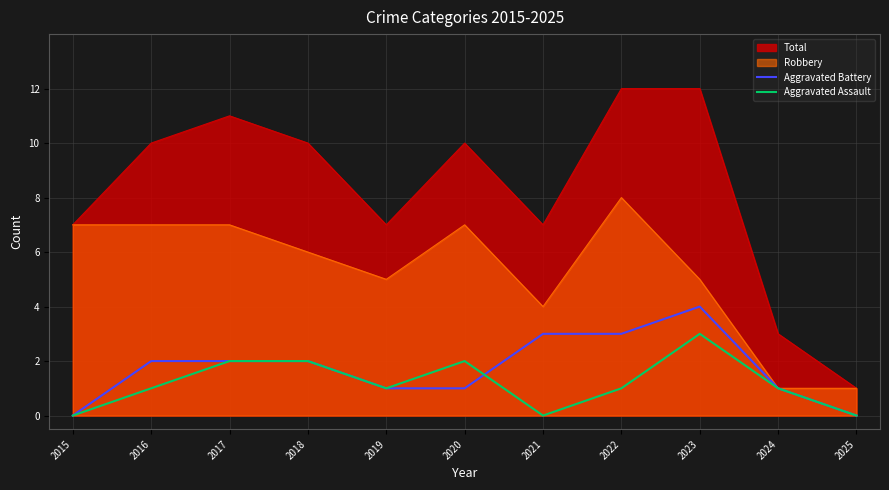

Which series changed the most between 2016 and 2018?

Aggravated Assault